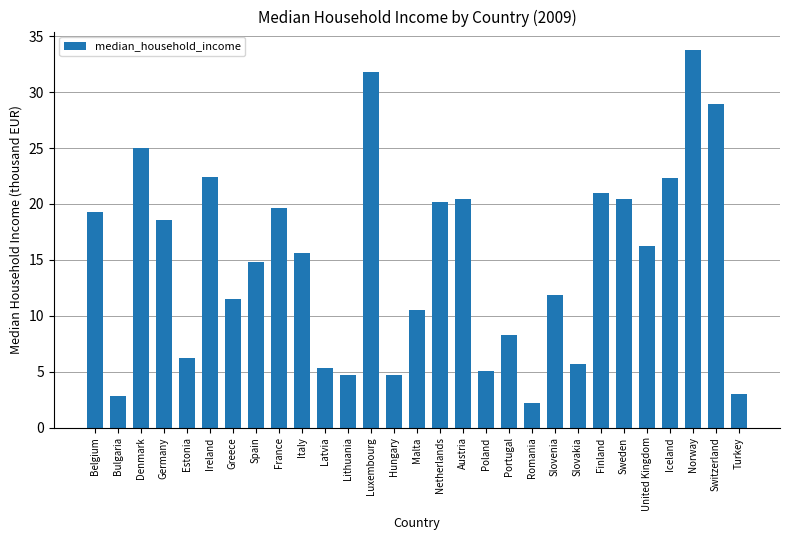

Reading left to right, extract all data points from this chart.

Belgium=19.3	Bulgaria=2.8	Denmark=25.0	Germany=18.6	Estonia=6.2	Ireland=22.4	Greece=11.5	Spain=14.8	France=19.7	Italy=15.6	Latvia=5.4	Lithuania=4.7	Luxembourg=31.8	Hungary=4.7	Malta=10.5	Netherlands=20.2	Austria=20.5	Poland=5.1	Portugal=8.3	Romania=2.2	Slovenia=11.9	Slovakia=5.7	Finland=21.0	Sweden=20.5	United Kingdom=16.3	Iceland=22.4	Norway=33.7	Switzerland=29.0	Turkey=3.0